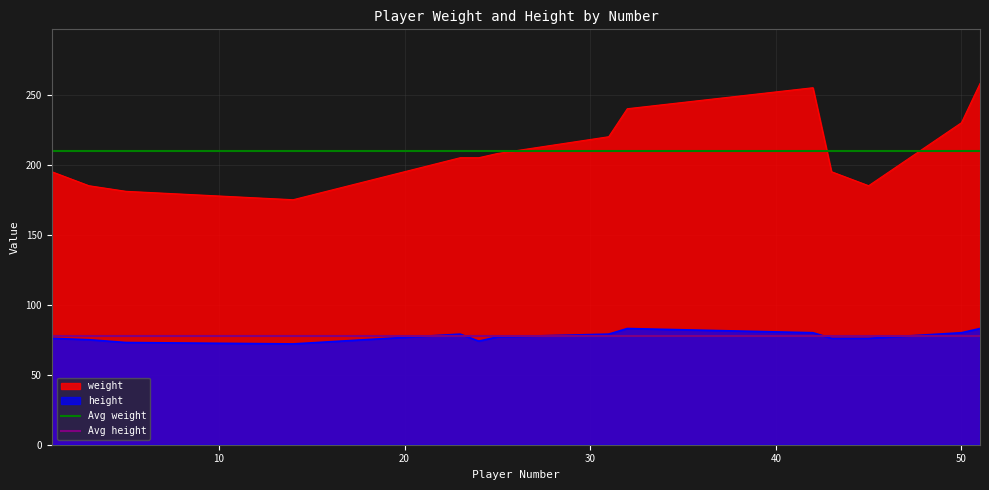

True or false: weight and height intersect in this chart.

False